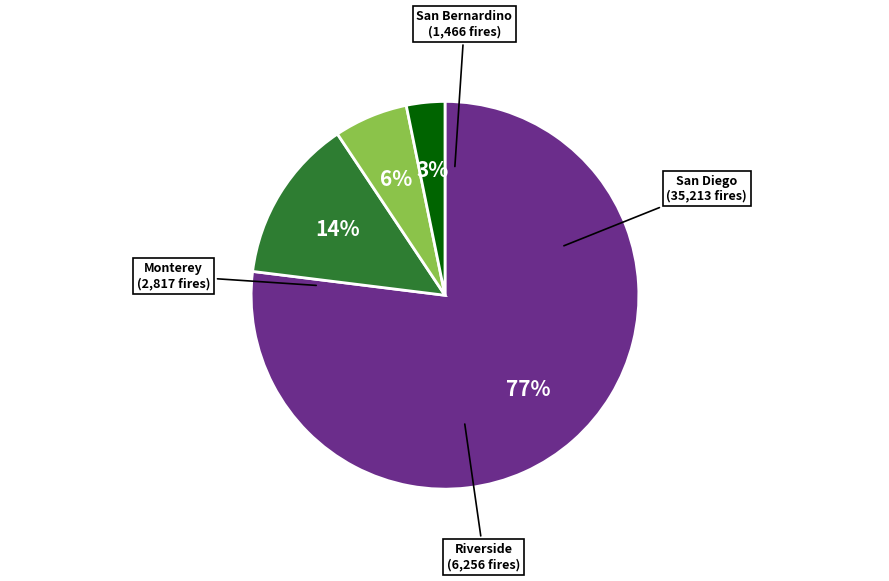

Is there a majority slice in this chart?

Yes